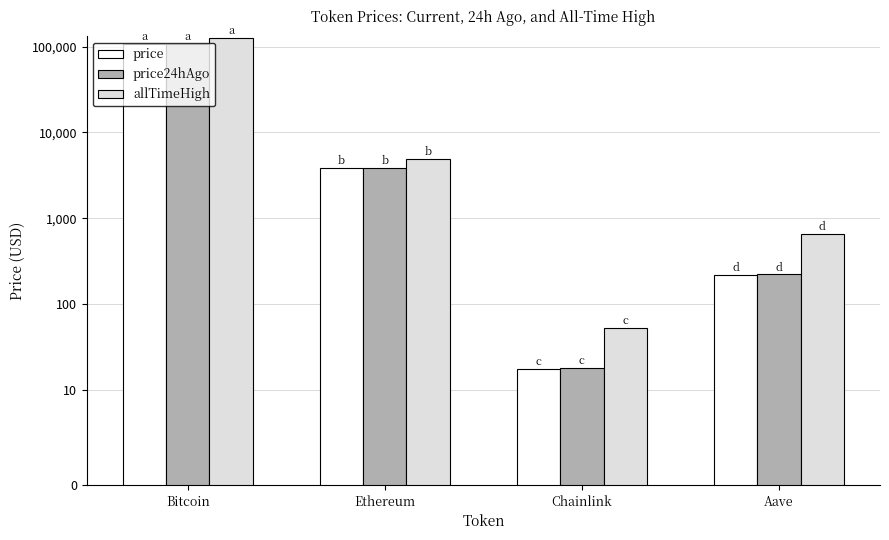

Reading left to right, what are all the values shown in this chart?

price: 108262.0	3855.5	17.5	220.7
price24hAgo: 108635.0	3881.9	18.1	222.2
allTimeHigh: 126080.0	4946.1	52.7	661.7